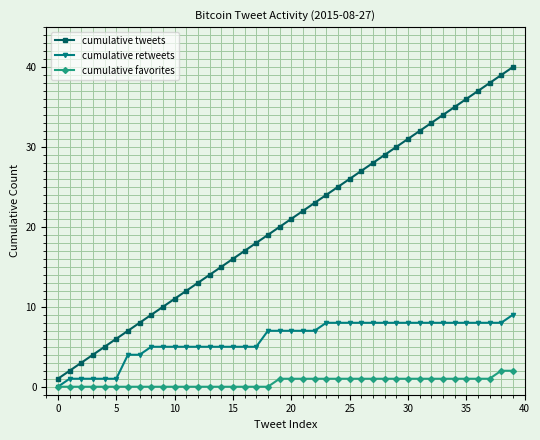

List the series in order of their peak value, lowest first.

cumulative favorites, cumulative retweets, cumulative tweets